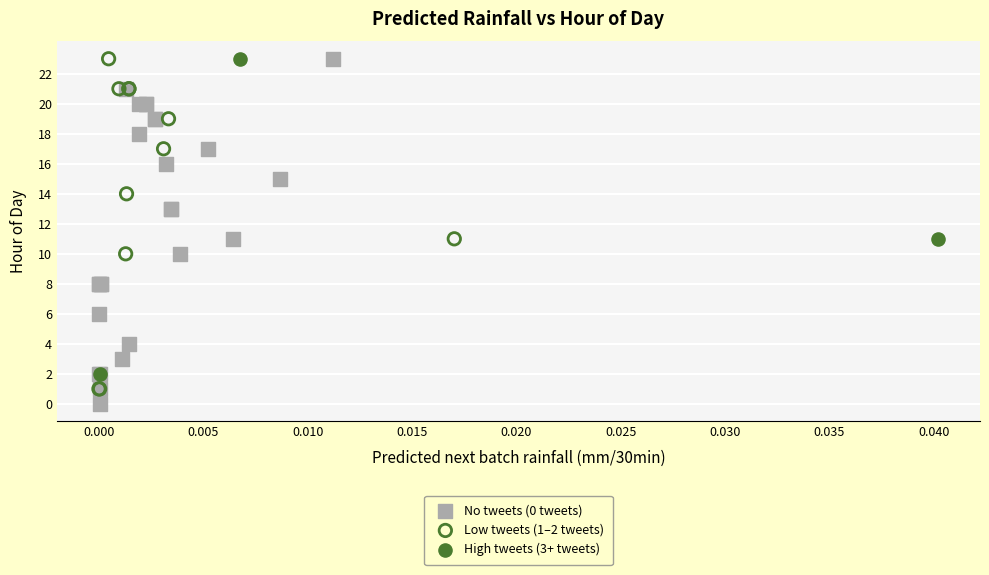

Which series reaches the minimum Y coordinate?

No tweets (0 tweets)